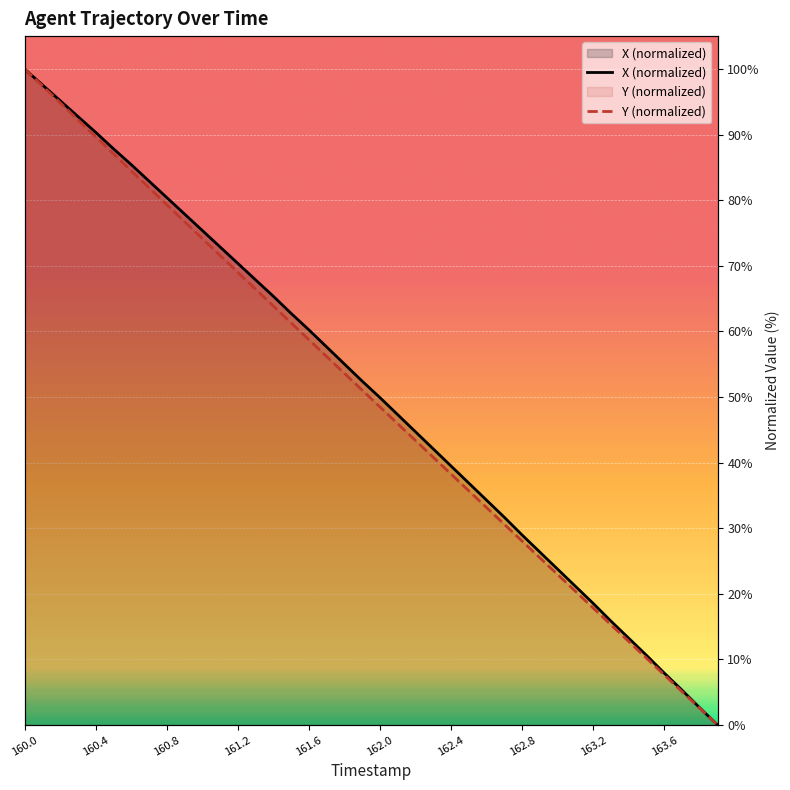

Which series has the largest total across all categories?

X